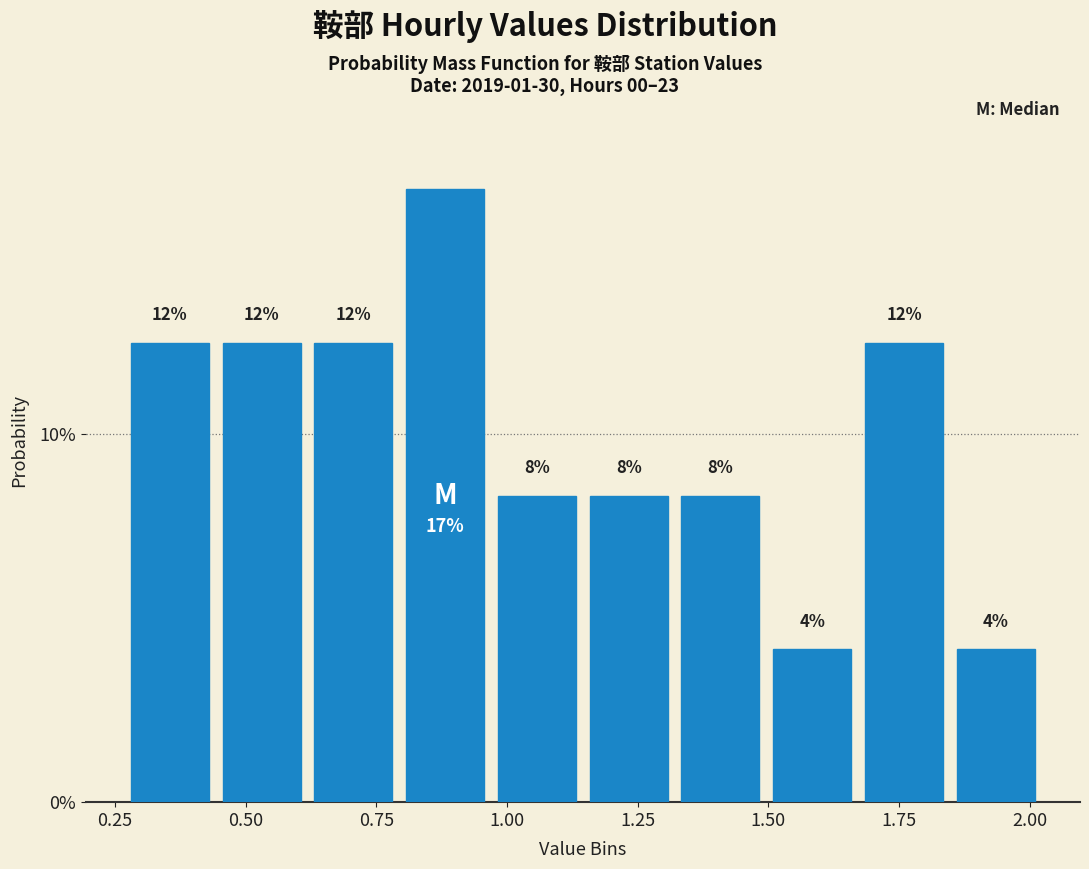

Read against the x-axis, roughly where is the centre of the tallest bar?

0.90